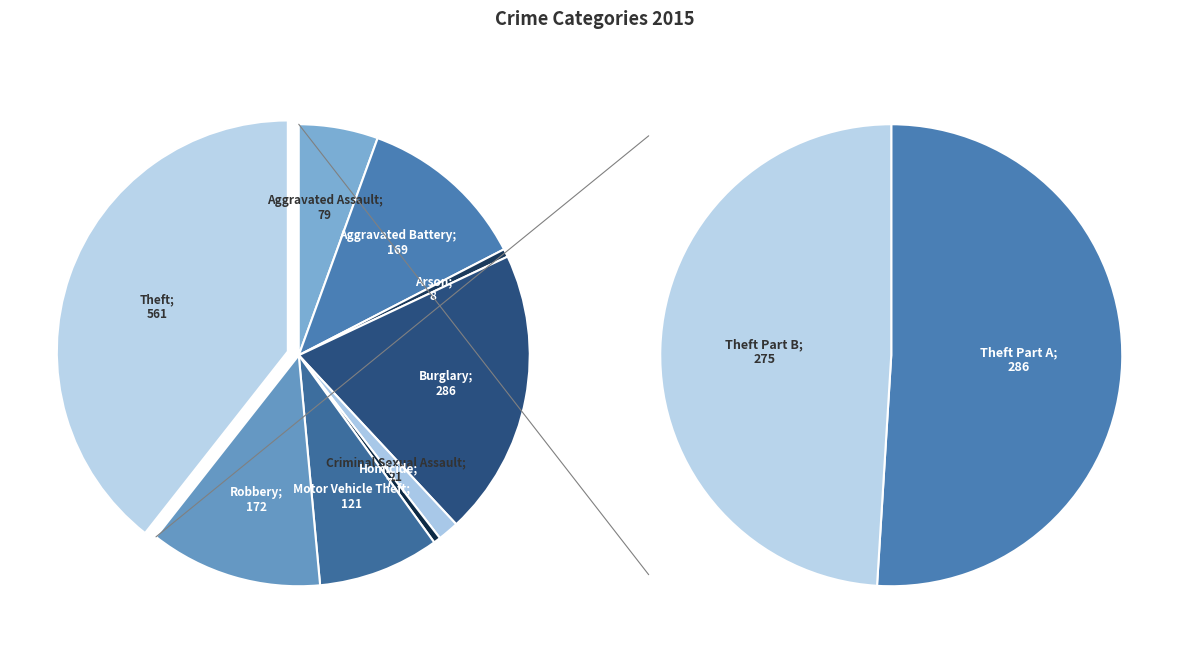

What is the change in value from Arson to Robbery?

+164